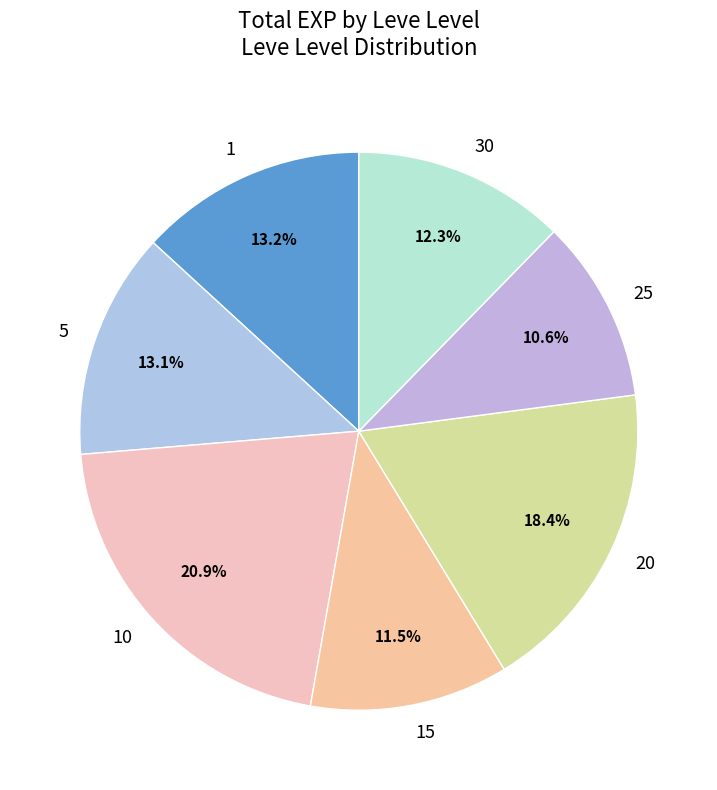

Approximately how many times larger is the value at 1 compared to 5?

1.0